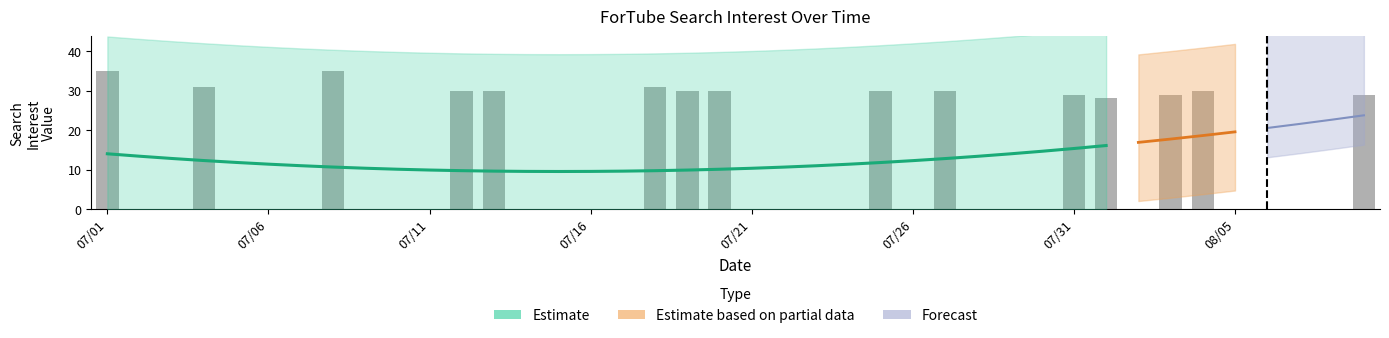

What is the change in value from 2017/07/20 to 2017/07/28?

-30